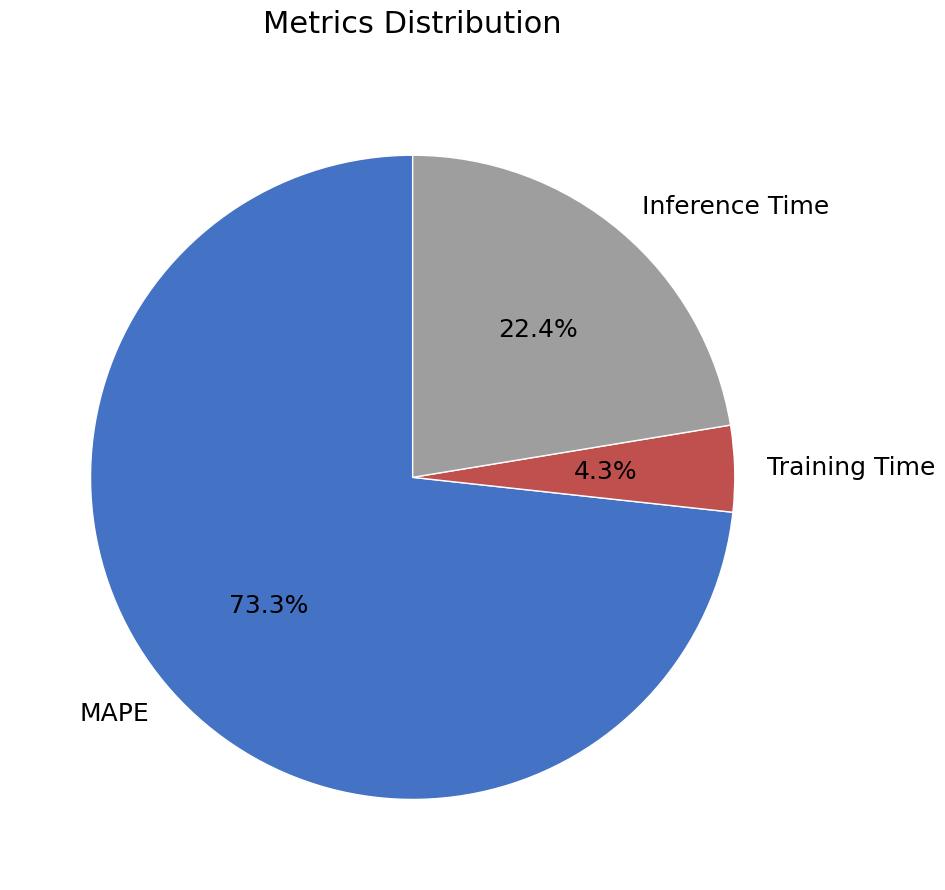

To the nearest percent, what is the average slice percentage?

33%